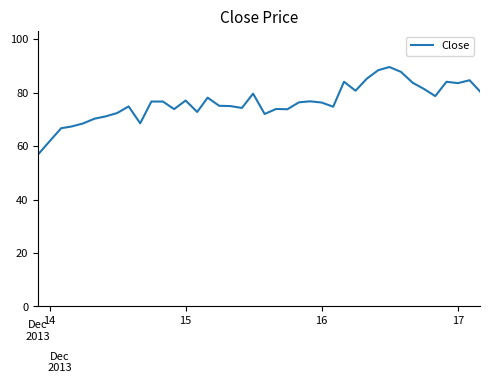

What is the difference between the maximum and minimum values?

32.7